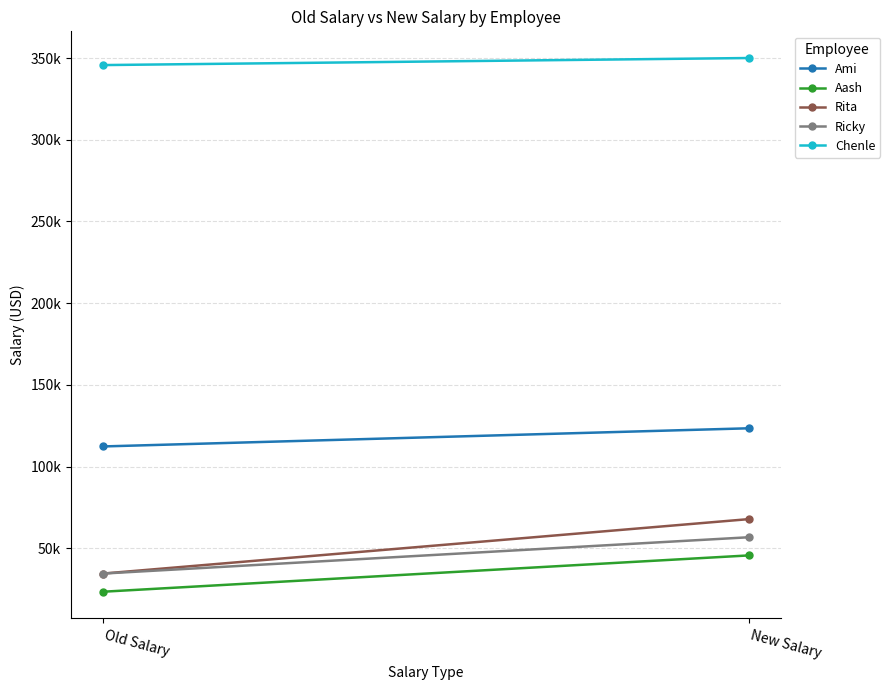

What value does the Aash series have at New Salary, to the nearest 50?

45700